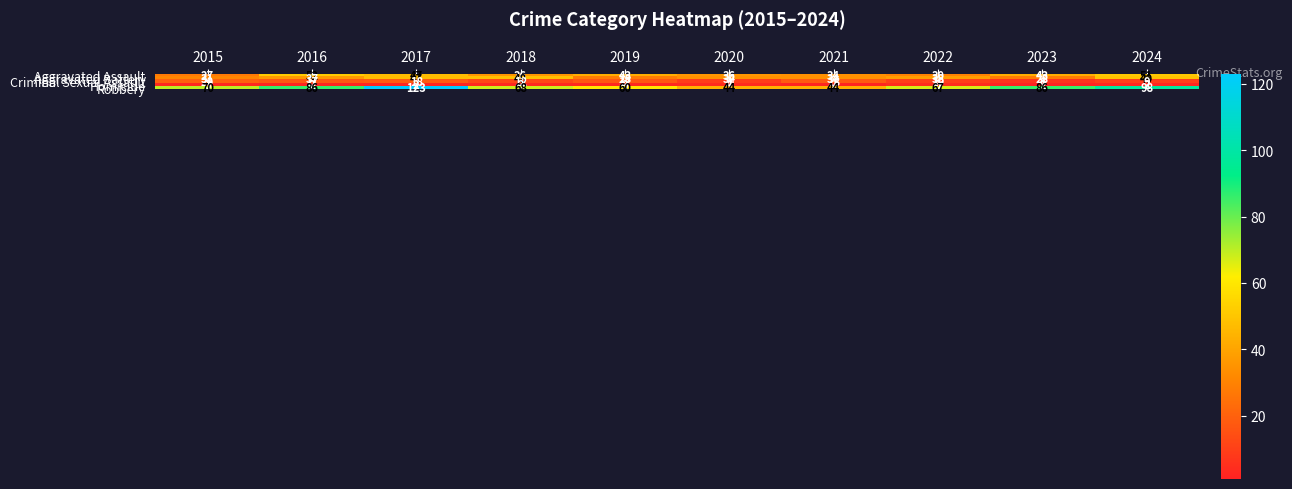

Which category has the lowest value in the Aggravated Assault series?

2015